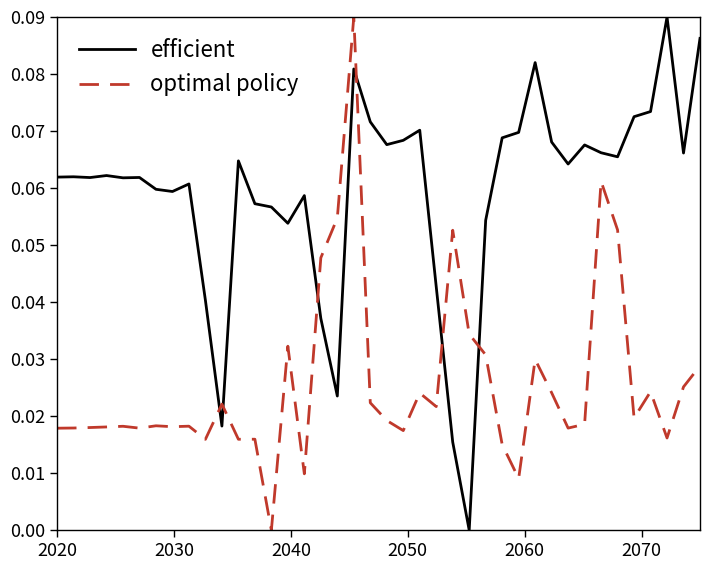

How many intersections are there between optimal policy and efficient?

6